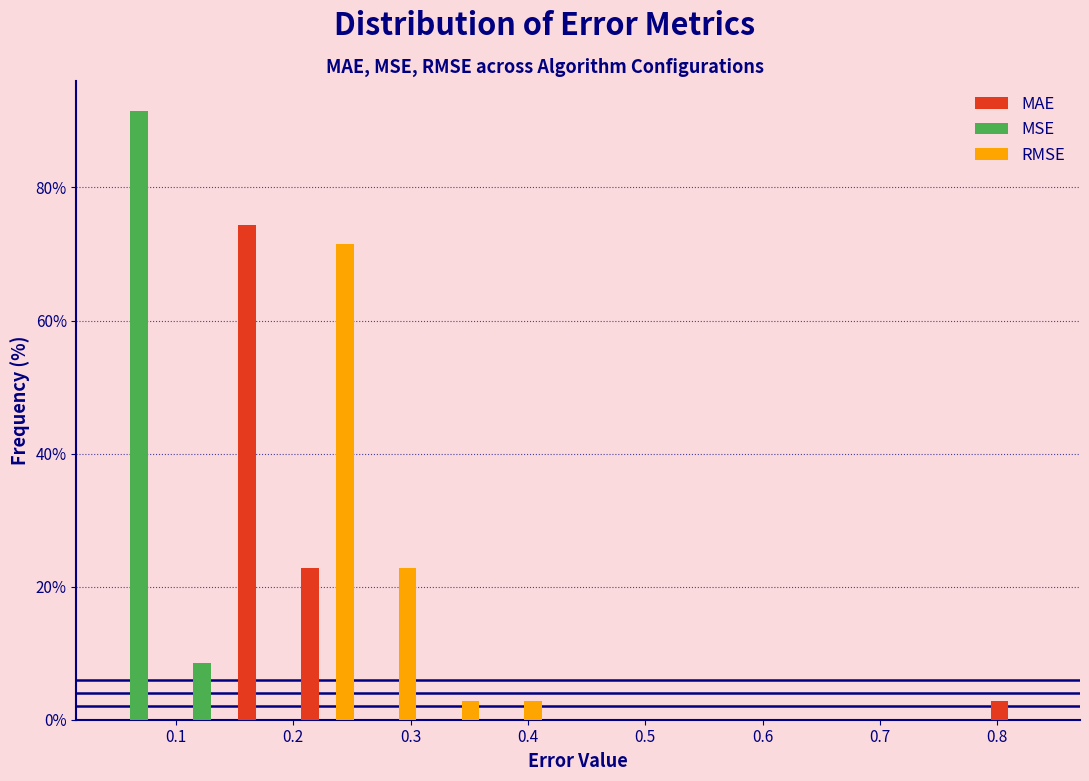

In the MSE series, which range on the x-axis has the tallest bar?

0.04 to 0.10